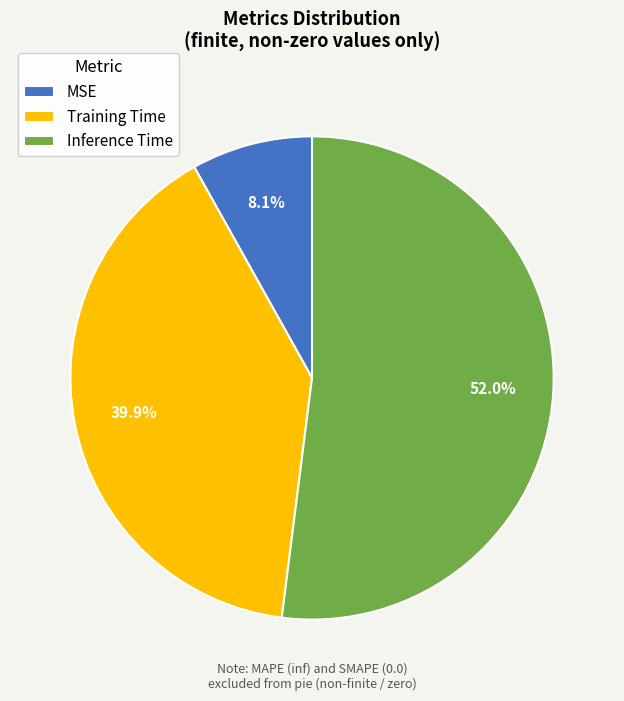

What is the majority slice?

Inference Time